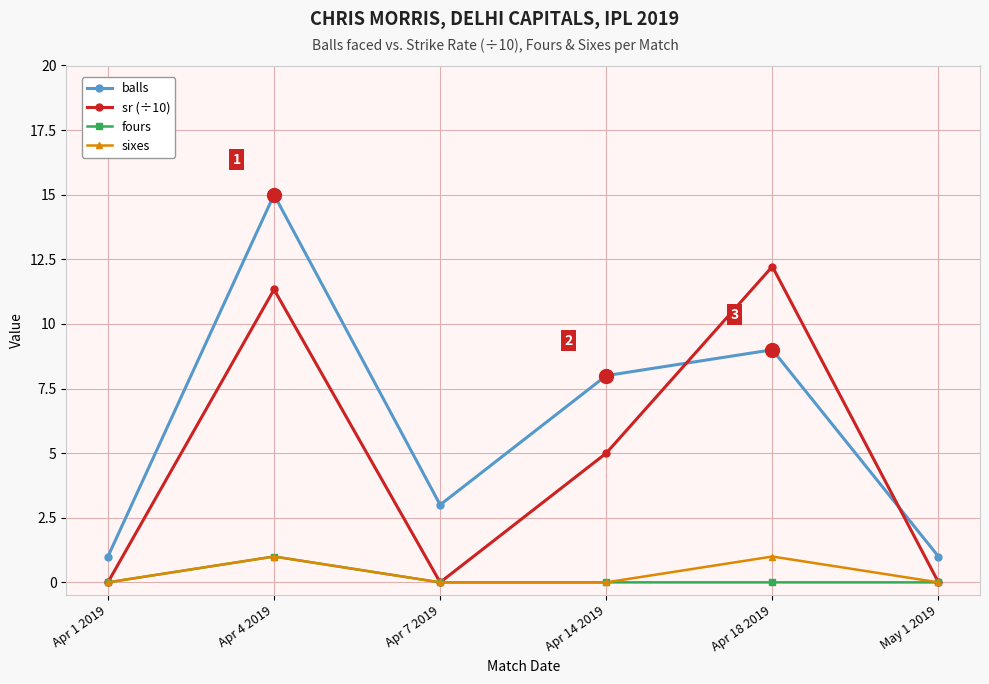

What is the label of the 2nd point from the left?

Apr 4 2019